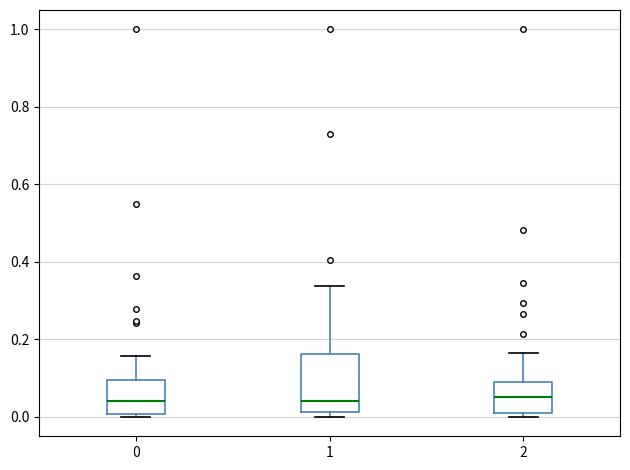

Reading left to right, transcribe this box plot: for each box, give where its median line is, the range the box spans, and where its two whiskers end, as read against the y-axis. The values are not printed on the chart, so give them approximately, as read against the axis.

0: median 0.04, box 0.00 to 0.10, whiskers 0.00 (just below the box's lower edge) to 0.16
1: median 0.04, box 0.02 to 0.16, whiskers 0.00 to 0.34
2: median 0.06, box 0.00 to 0.08, whiskers 0.00 (just below the box's lower edge) to 0.16